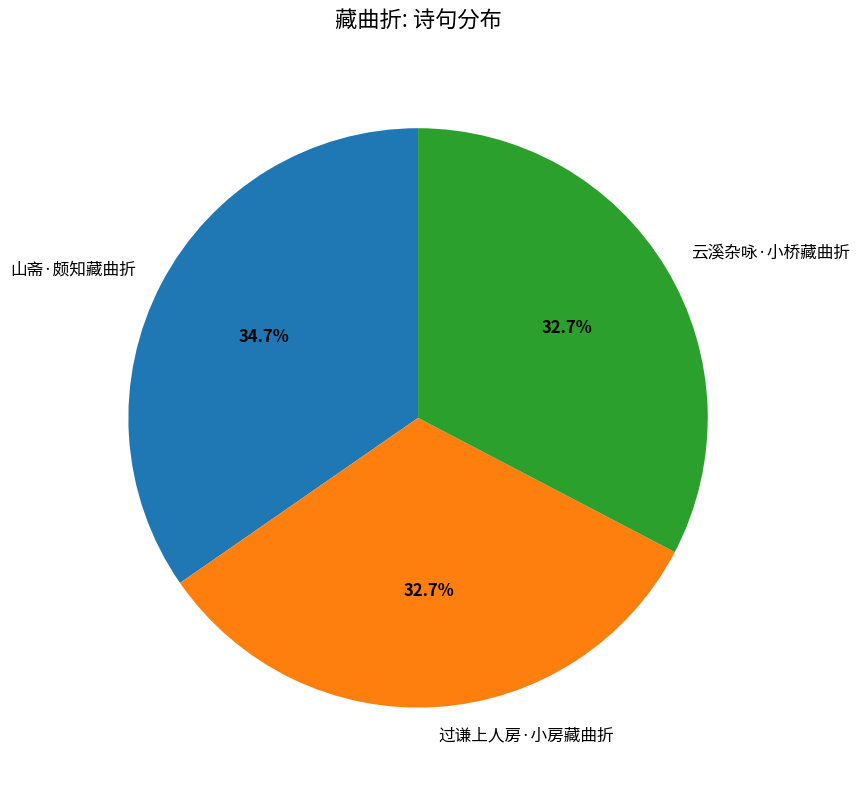

What is the largest slice in the pie chart?

山斋·颇知藏曲折